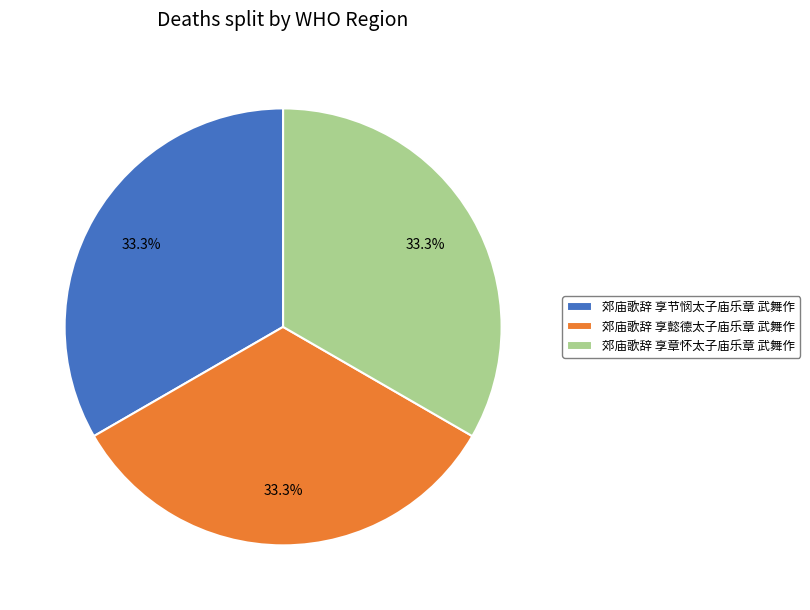

To the nearest percent, what percentage of the pie is 郊庙歌辞 享懿德太子庙乐章 武舞作?

33%